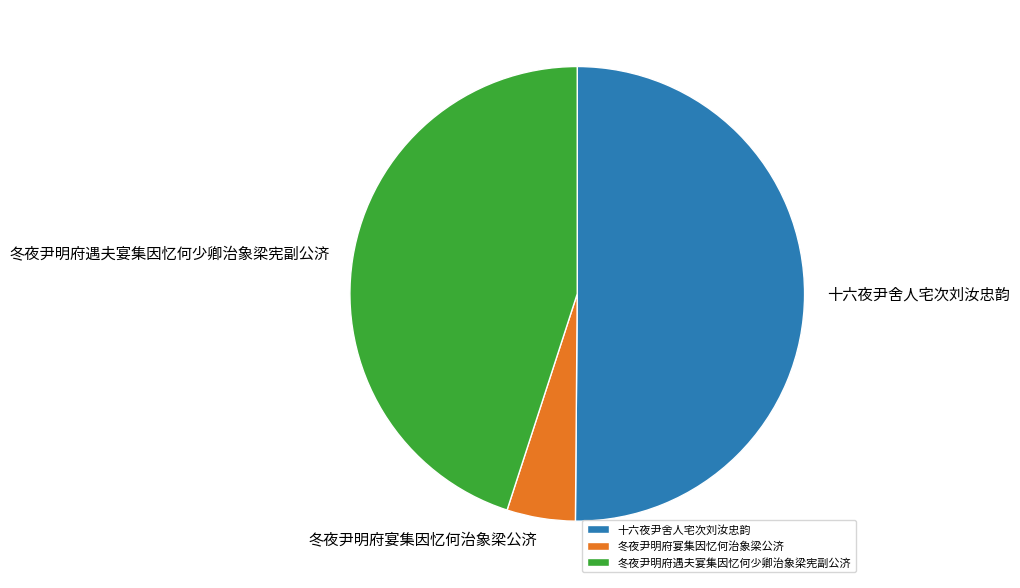

Is the sum of 冬夜尹明府宴集因忆何治象梁公济 and 十六夜尹舍人宅次刘汝忠韵 greater than half?

Yes